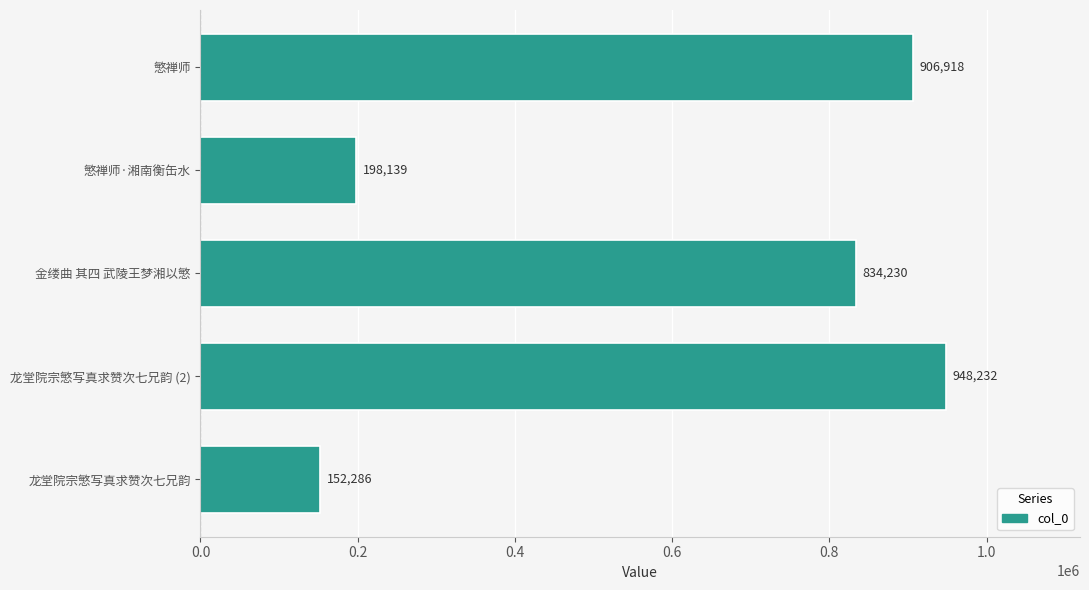

What is the ratio of the value at 金缕曲 其四 武陵王梦湘以慜 to the value at 龙堂院宗慜写真求赞次七兄韵 (2)?

0.9